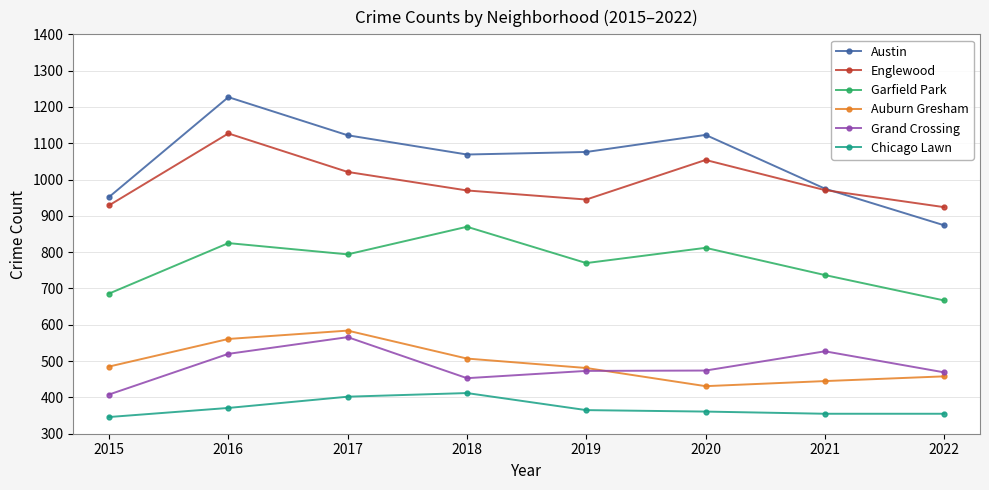

True or false: Austin and Chicago Lawn cross at least once.

False